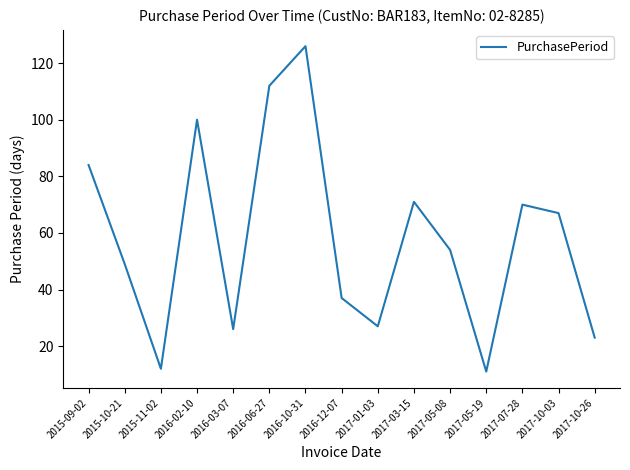

True or false: the data has more than 1 interior local peaks.

True